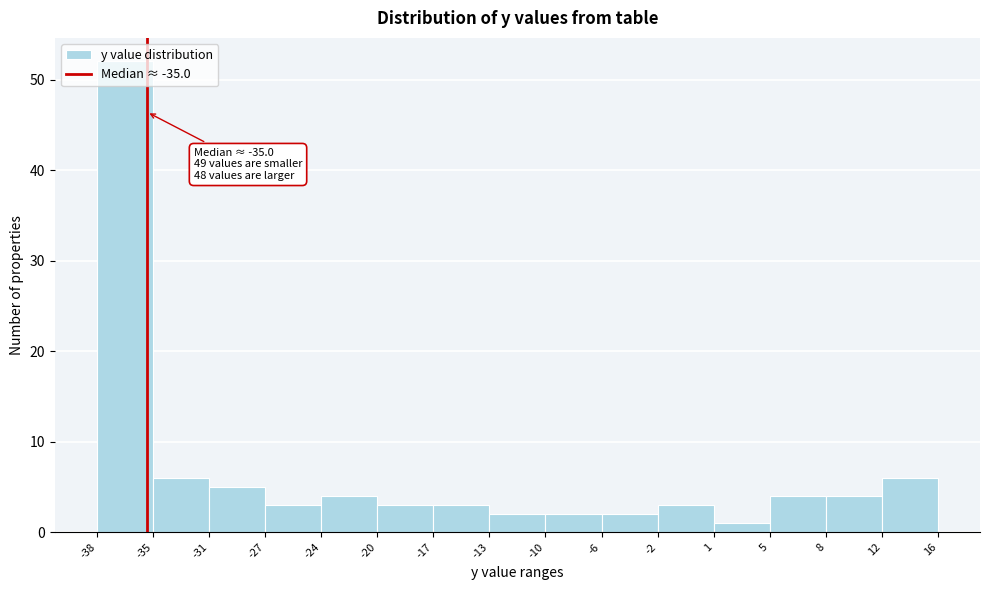

Which range on the x-axis has the tallest bar?

-38 to -35